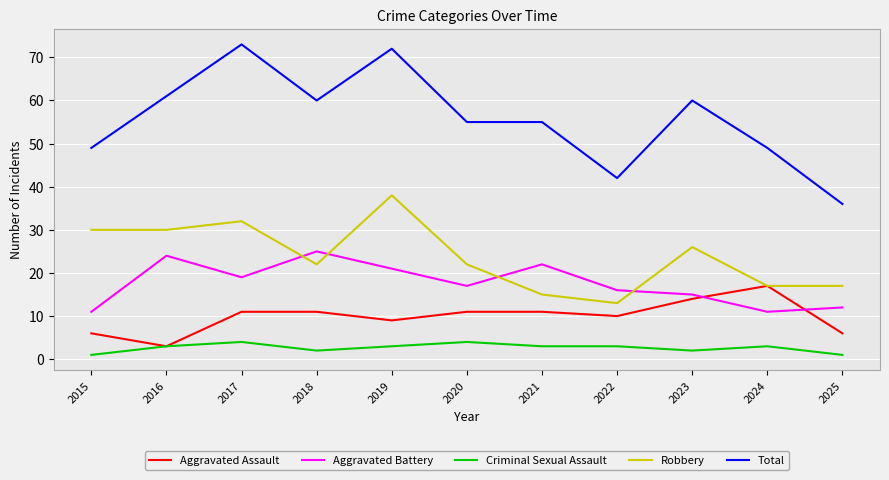

At 2022, list the series in order from smallest to largest.

Criminal Sexual Assault, Aggravated Assault, Robbery, Aggravated Battery, Total